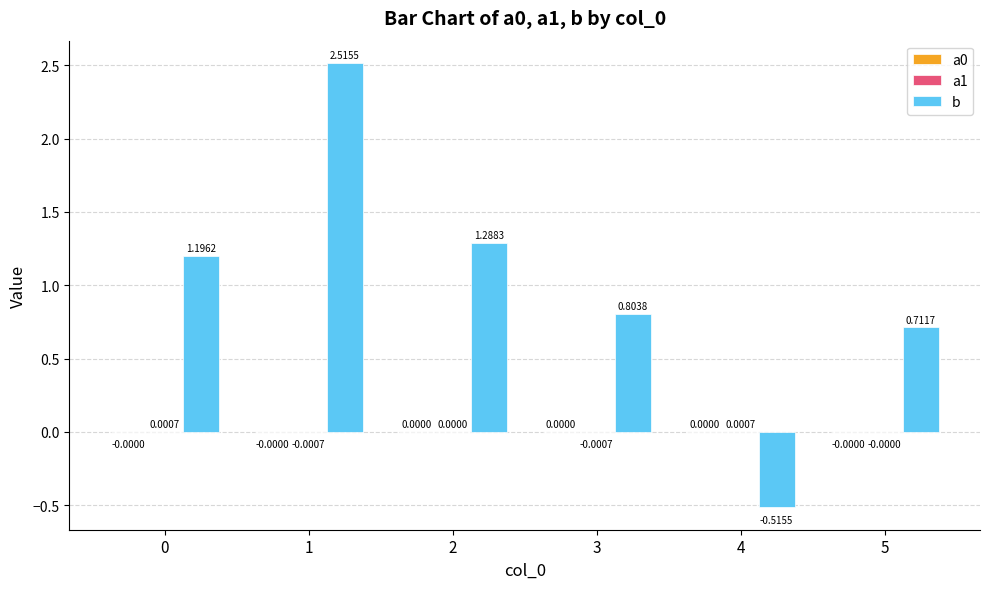

Which series has the largest total across all categories?

b